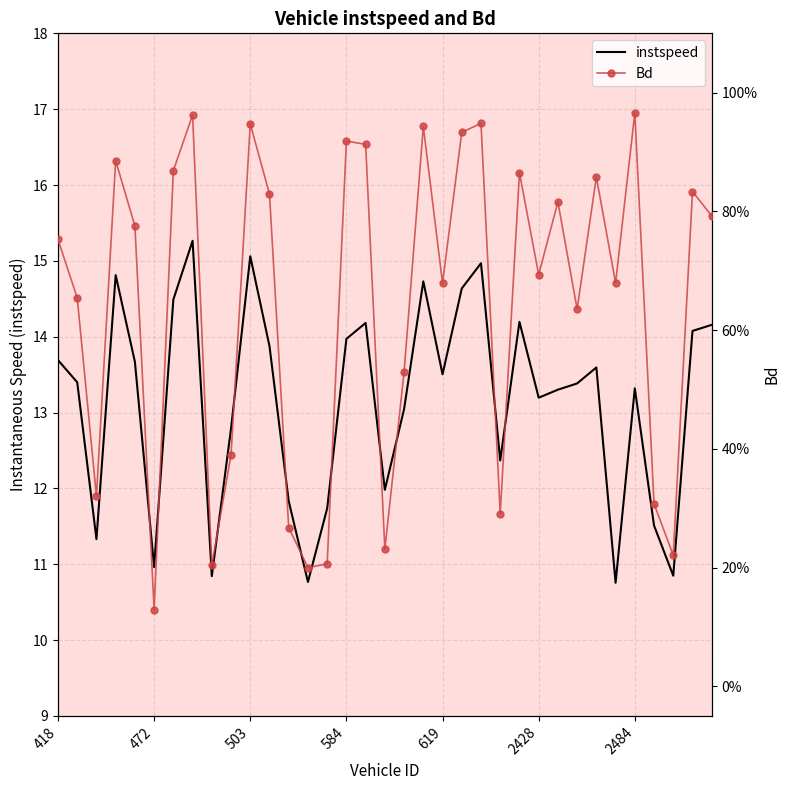

What is the highest value of the instspeed series?

15.3